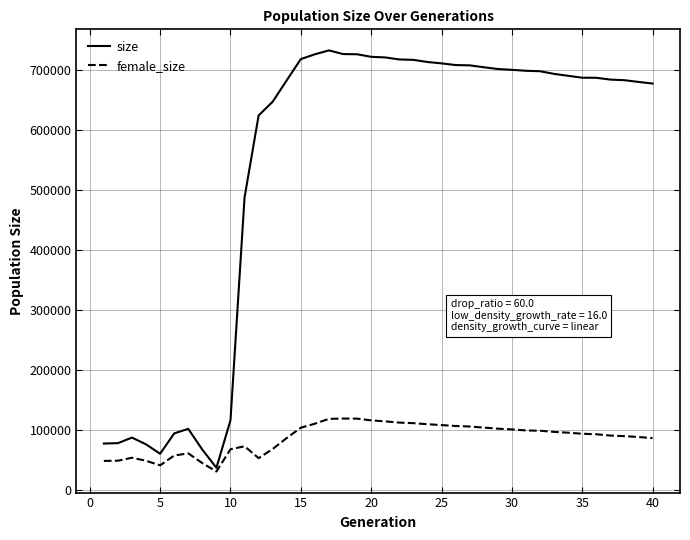

True or false: size and female_size intersect in this chart.

False